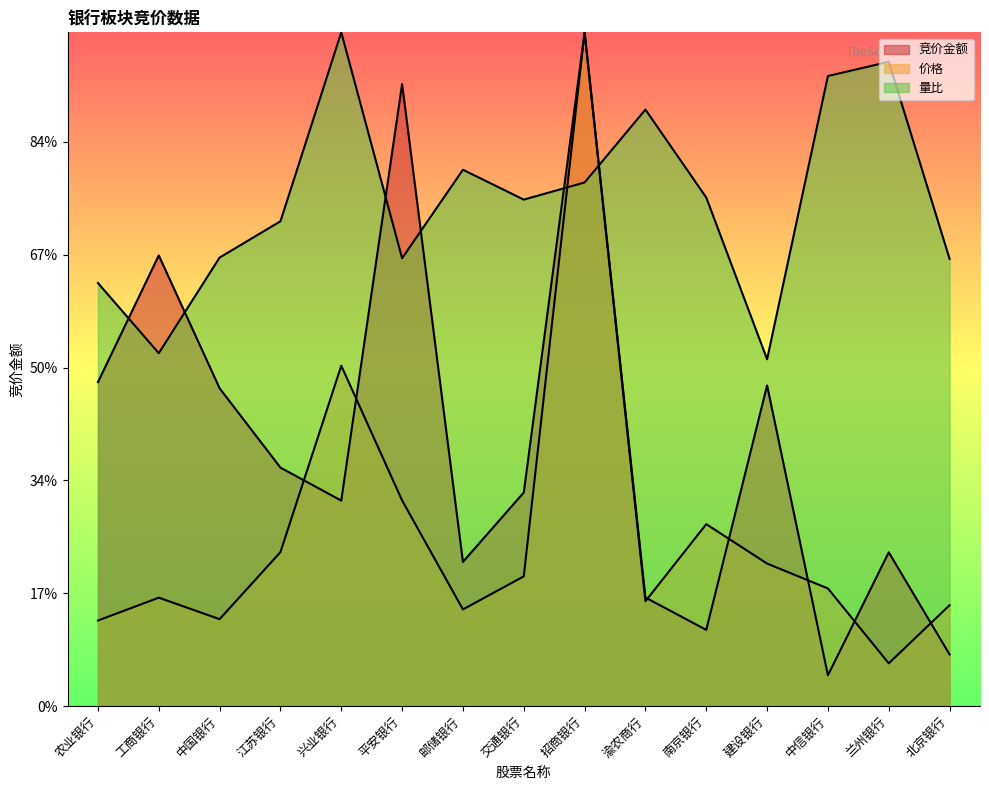

True or false: 量比 and 竞价金额 cross at least once.

True